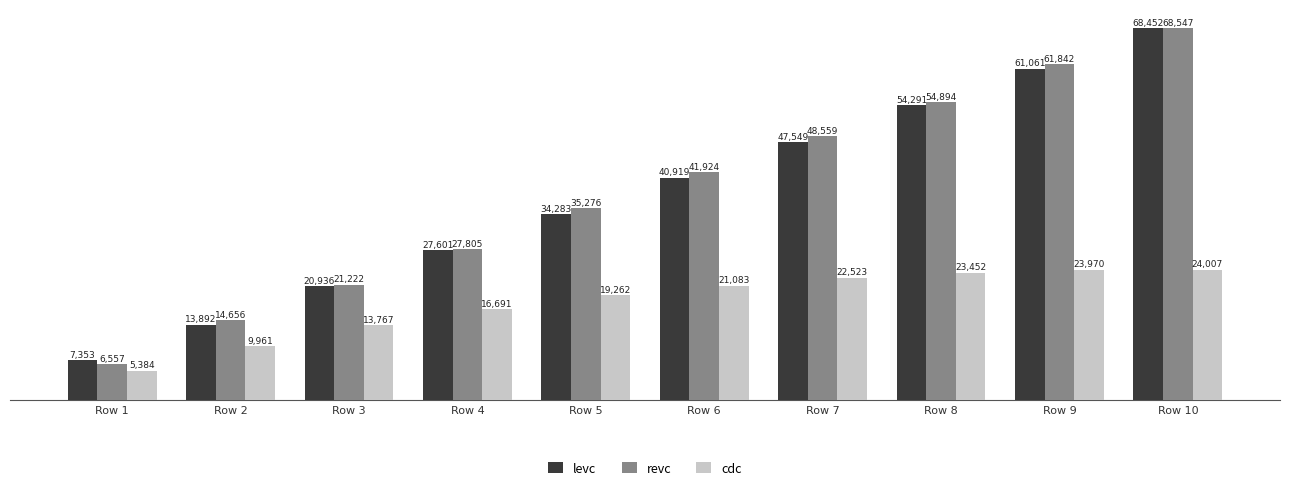

At how many categories does at least one series exceed 23807?

7